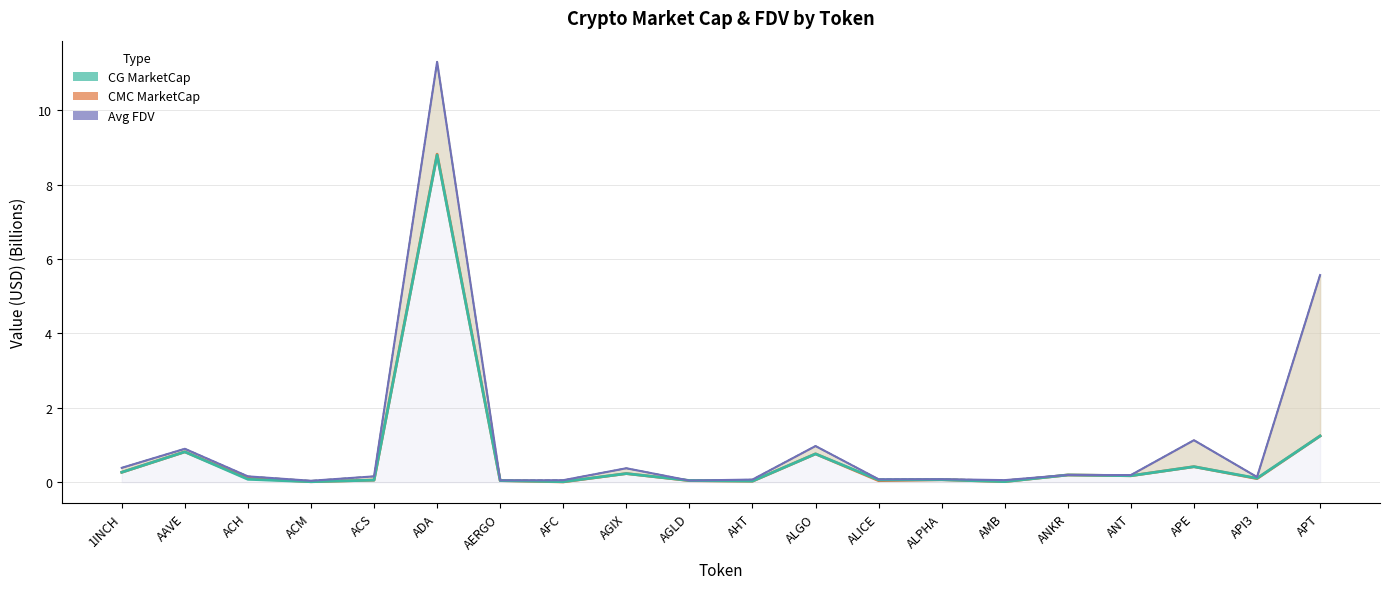

Which has a higher value, AGIX or ALICE?

AGIX